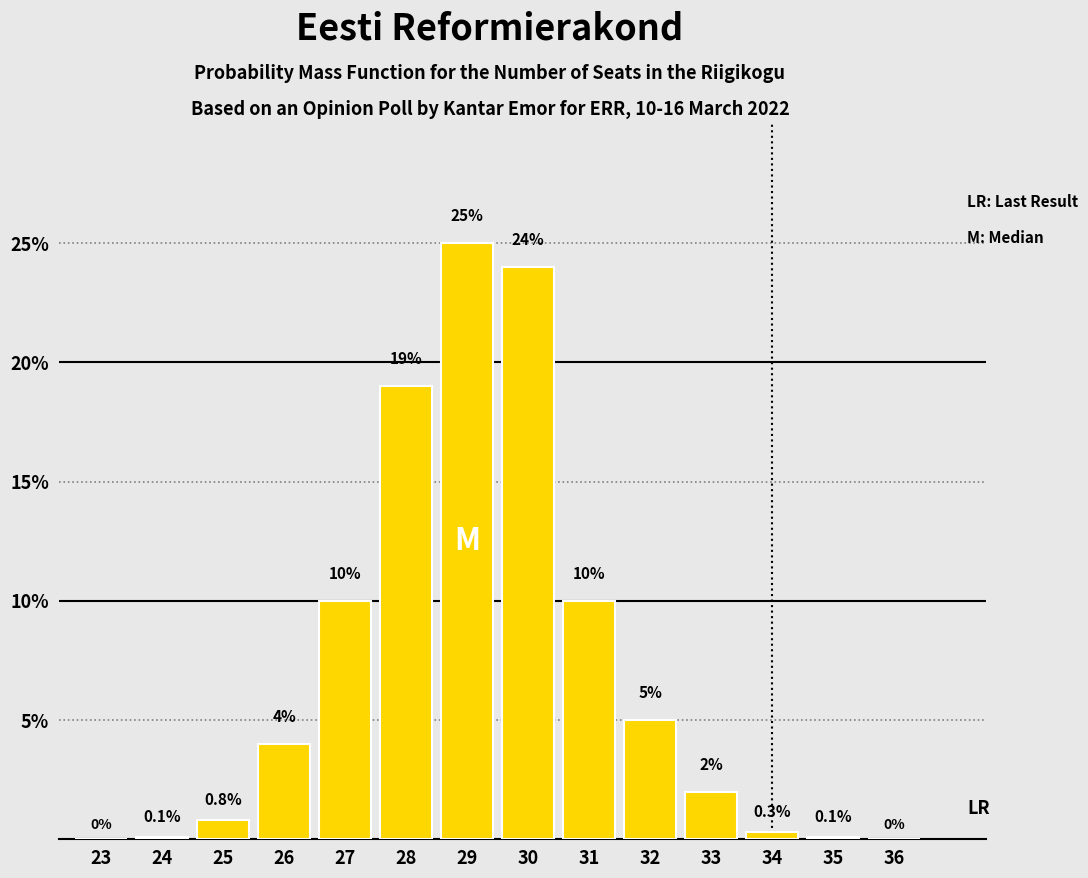

Reading left to right, list all the values displayed in this chart.

23=0.0	24=0.1	25=0.8	26=4.0	27=10.0	28=19.0	29=25.0	30=24.0	31=10.0	32=5.0	33=2.0	34=0.3	35=0.1	36=0.0